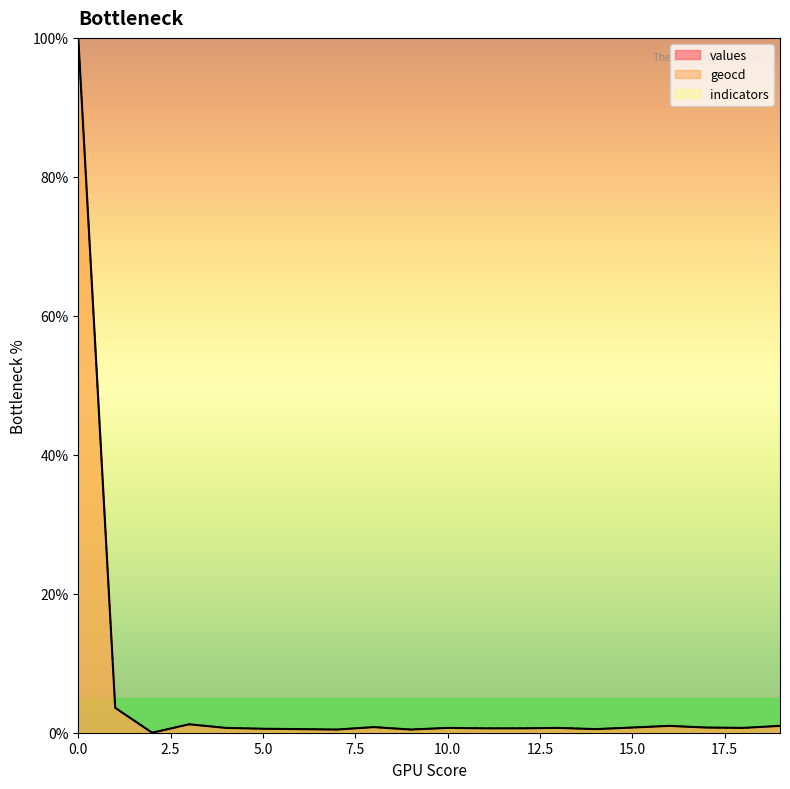

True or false: values has a value of 0.7 at 13.

True